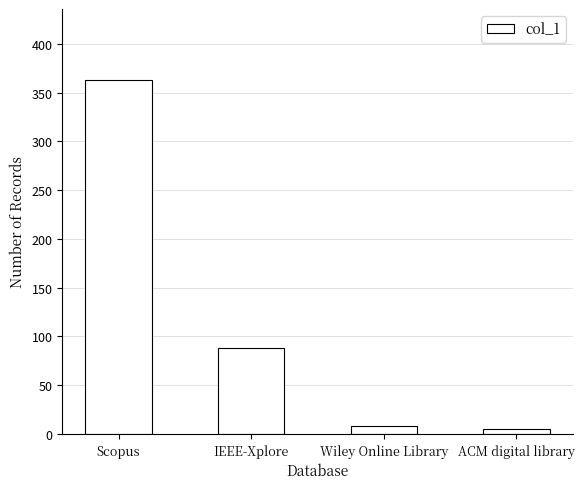

What is the change in value from Wiley Online Library to ACM digital library?

-3